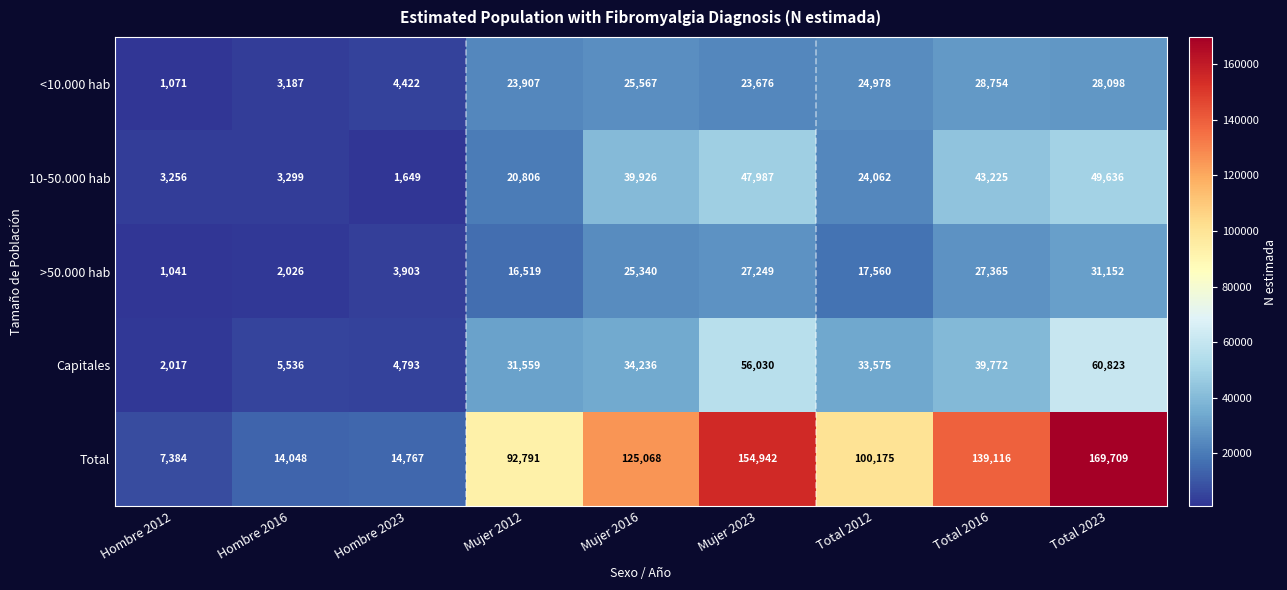

Which series has the largest range (max minus min)?

Total